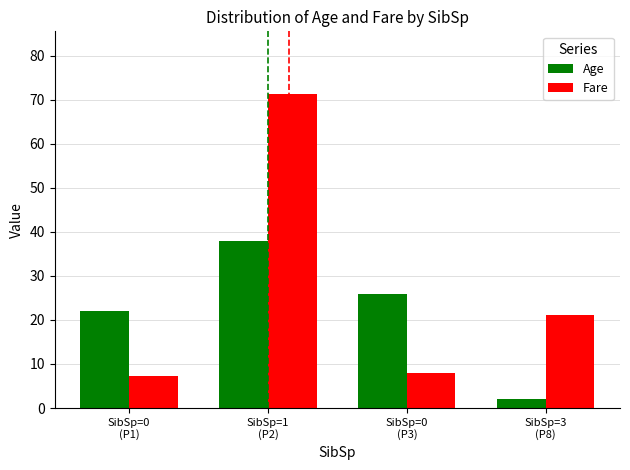

Does the chart contain any negative values?

No